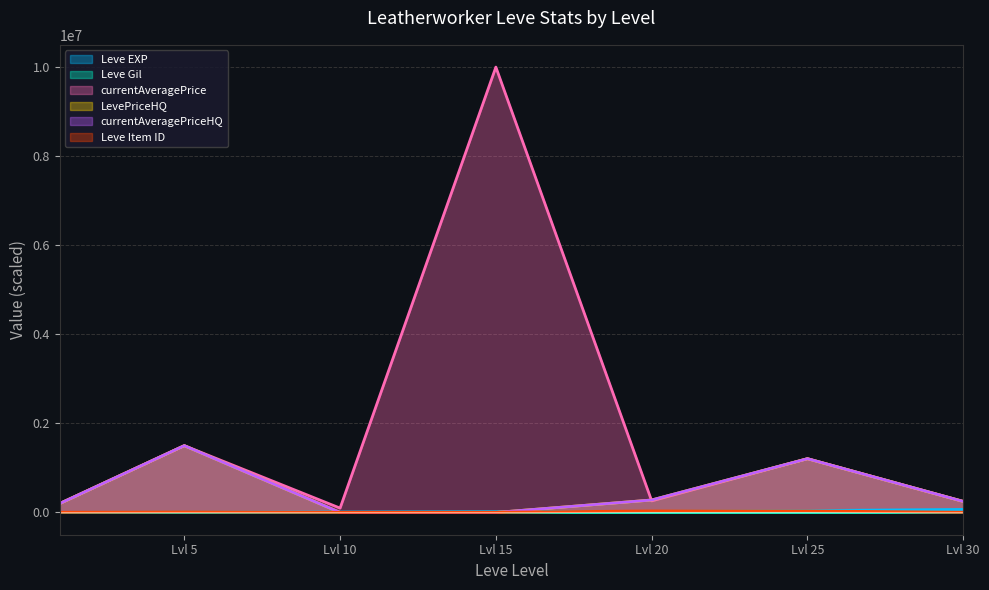

How many positive values does the LevePriceHQ series have?

5